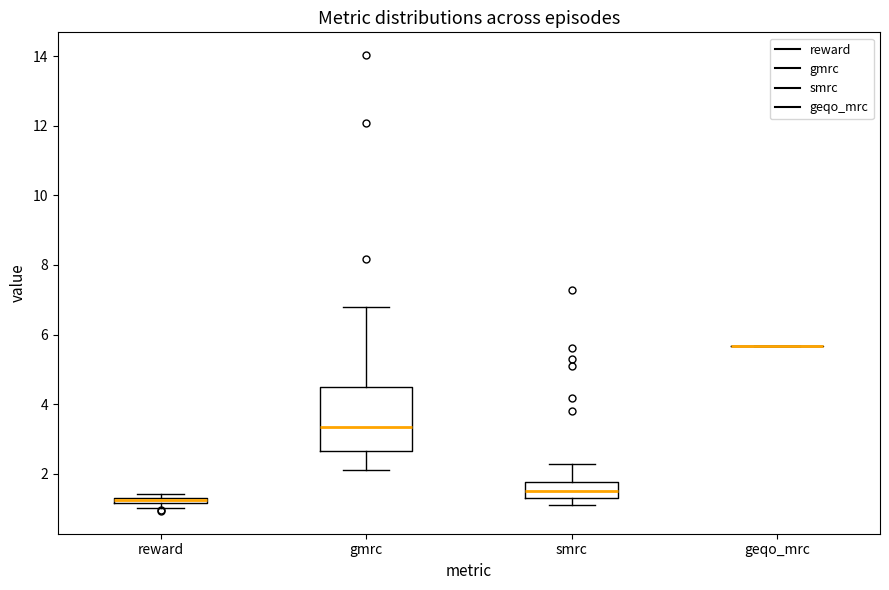

Where does the upper whisker of the box for gmrc end on the y-axis? The values are not printed on the chart, so give them approximately, as read against the axis.

6.8